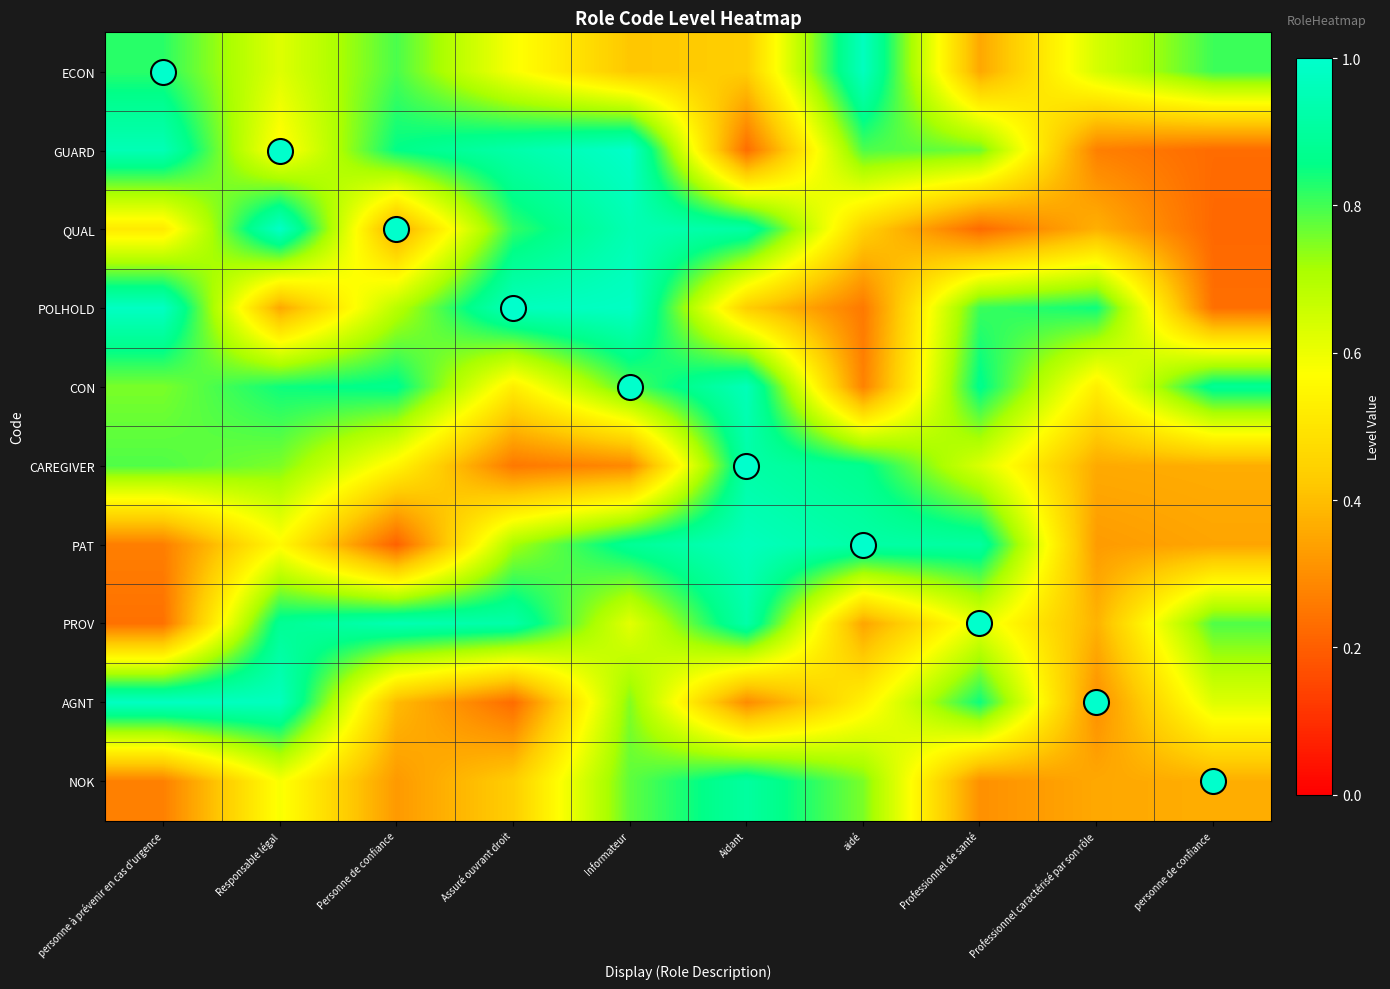

Reading left to right, extract all data points from this chart.

row_0: personne à prévenir en cas d'urgence=0.8	Responsable légal=0.6	Personne de confiance=0.8	Assuré ouvrant droit=0.6	Informateur=0.4	Aidant=0.4	aidé=1.0	Professionnel de santé=0.4	Professionnel caractérisé par son rôle=0.6	personne de confiance=0.8
row_1: personne à prévenir en cas d'urgence=1.0	Responsable légal=0.6	Personne de confiance=0.9	Assuré ouvrant droit=0.9	Informateur=1.0	Aidant=0.2	aidé=0.8	Professionnel de santé=0.8	Professionnel caractérisé par son rôle=0.3	personne de confiance=0.2
row_2: personne à prévenir en cas d'urgence=0.5	Responsable légal=1.0	Personne de confiance=0.4	Assuré ouvrant droit=0.8	Informateur=0.9	Aidant=0.9	aidé=0.4	Professionnel de santé=0.2	Professionnel caractérisé par son rôle=0.4	personne de confiance=0.2
row_3: personne à prévenir en cas d'urgence=1.0	Responsable légal=0.4	Personne de confiance=0.7	Assuré ouvrant droit=1.0	Informateur=1.0	Aidant=0.4	aidé=0.3	Professionnel de santé=0.8	Professionnel caractérisé par son rôle=0.8	personne de confiance=0.2
row_4: personne à prévenir en cas d'urgence=0.8	Responsable légal=0.8	Personne de confiance=0.9	Assuré ouvrant droit=0.5	Informateur=0.8	Aidant=1.0	aidé=0.3	Professionnel de santé=0.9	Professionnel caractérisé par son rôle=0.5	personne de confiance=0.9
row_5: personne à prévenir en cas d'urgence=0.8	Responsable légal=0.8	Personne de confiance=0.5	Assuré ouvrant droit=0.3	Informateur=0.3	Aidant=0.9	aidé=0.9	Professionnel de santé=0.6	Professionnel caractérisé par son rôle=0.4	personne de confiance=0.4
row_6: personne à prévenir en cas d'urgence=0.3	Responsable légal=0.6	Personne de confiance=0.2	Assuré ouvrant droit=0.7	Informateur=0.9	Aidant=1.0	aidé=0.9	Professionnel de santé=0.9	Professionnel caractérisé par son rôle=0.3	personne de confiance=0.3
row_7: personne à prévenir en cas d'urgence=0.2	Responsable légal=0.9	Personne de confiance=0.9	Assuré ouvrant droit=0.9	Informateur=0.6	Aidant=0.9	aidé=0.3	Professionnel de santé=0.6	Professionnel caractérisé par son rôle=0.4	personne de confiance=0.8
row_8: personne à prévenir en cas d'urgence=1.0	Responsable légal=1.0	Personne de confiance=0.4	Assuré ouvrant droit=0.2	Informateur=0.7	Aidant=0.3	aidé=0.5	Professionnel de santé=0.8	Professionnel caractérisé par son rôle=0.3	personne de confiance=0.6
row_9: personne à prévenir en cas d'urgence=0.3	Responsable légal=0.6	Personne de confiance=0.3	Assuré ouvrant droit=0.4	Informateur=0.8	Aidant=0.9	aidé=0.8	Professionnel de santé=0.3	Professionnel caractérisé par son rôle=0.4	personne de confiance=0.4